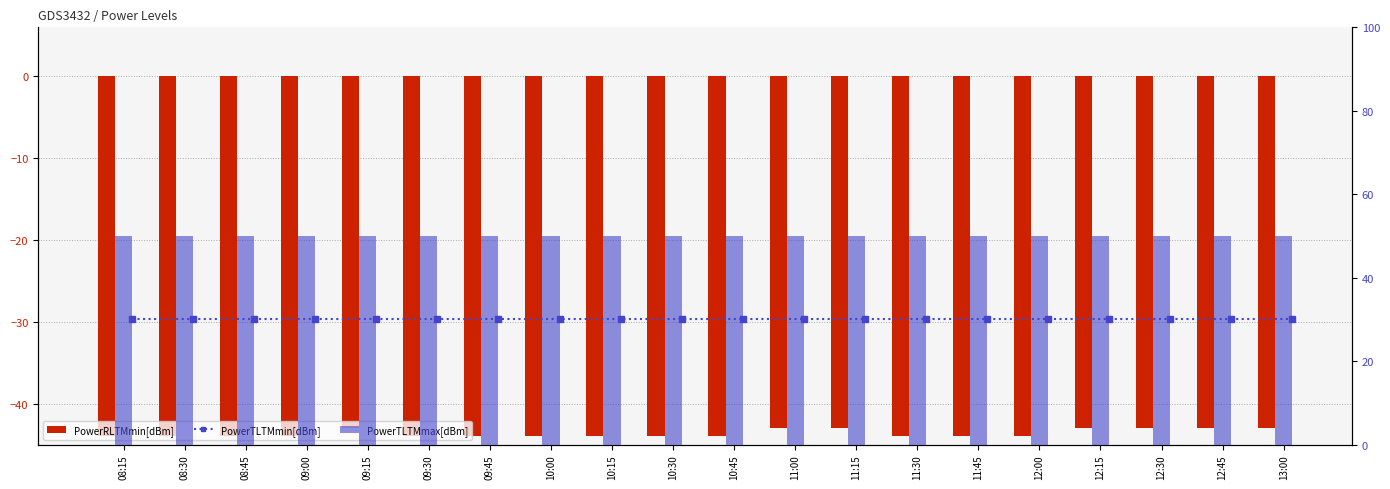

List the series in order of their peak value, highest first.

PowerTLTMmax[dBm], PowerTLTMmin[dBm], PowerRLTMmin[dBm]